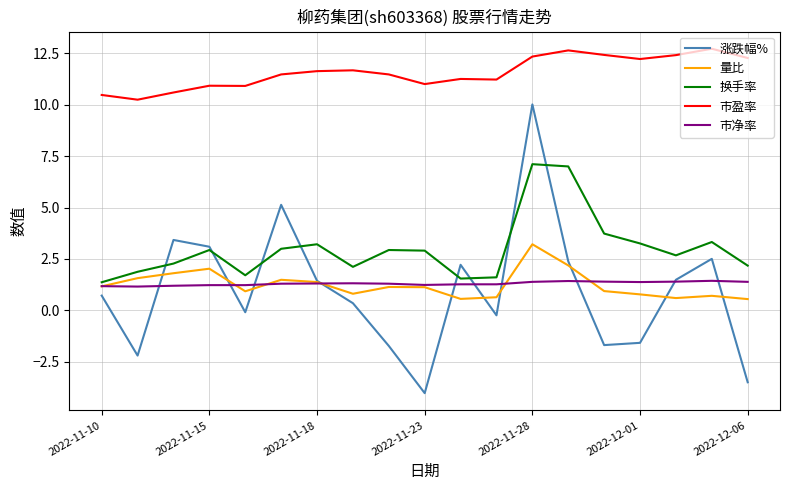

What is the maximum value for 换手率?

7.1